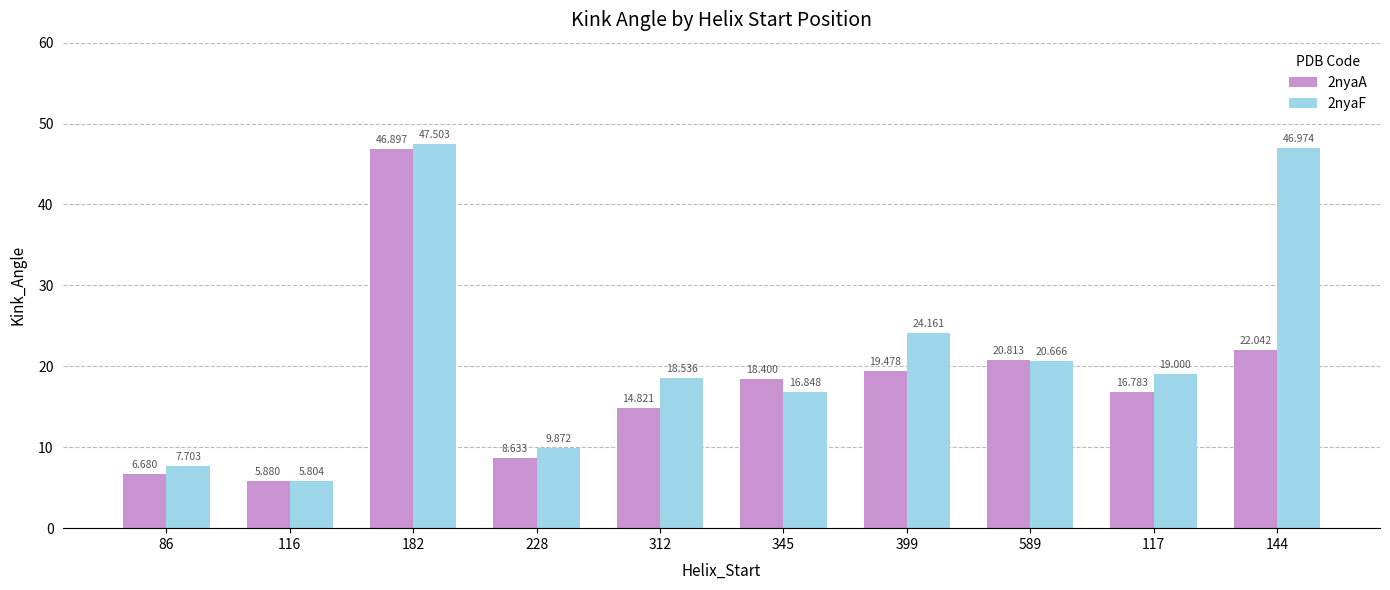

At how many categories does at least one series exceed 15?

7